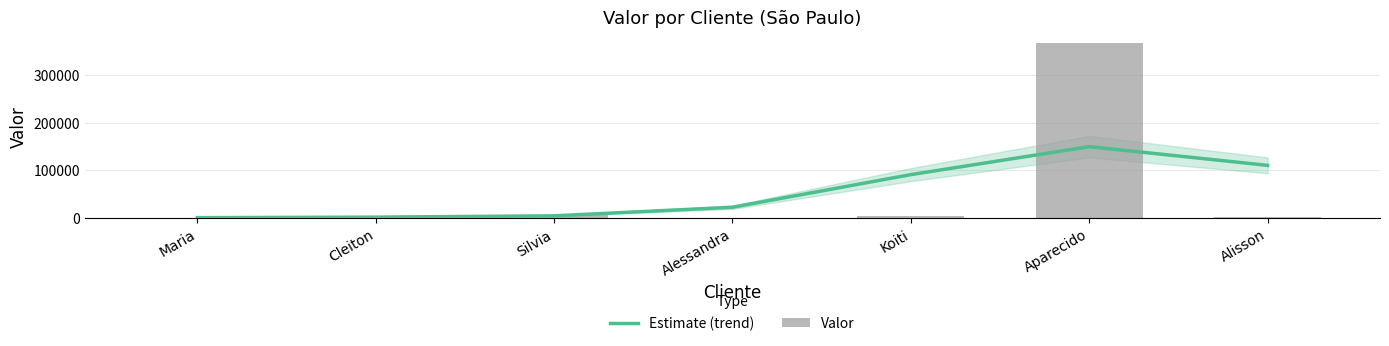

What are all the series names shown in the legend?

Estimate (trend), Valor